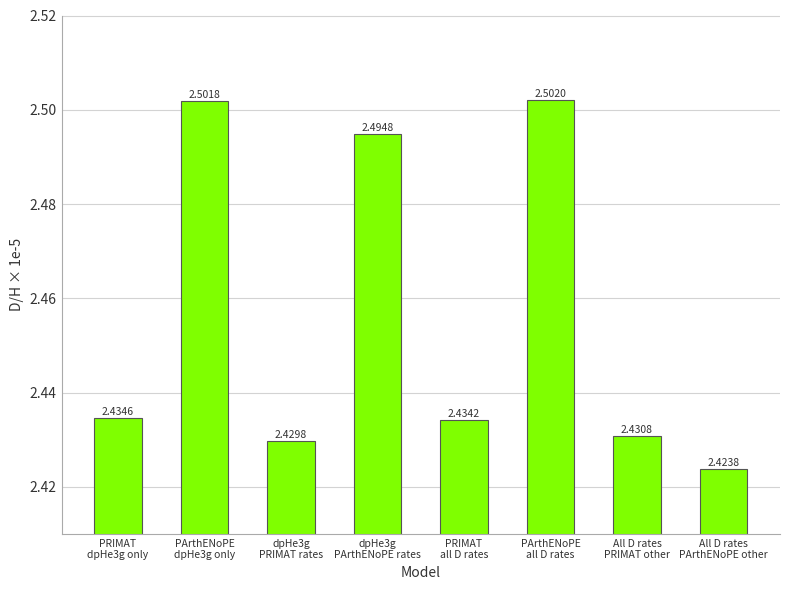

The value at PRIMAT
dpHe3g only is 1.6. True or false?

False